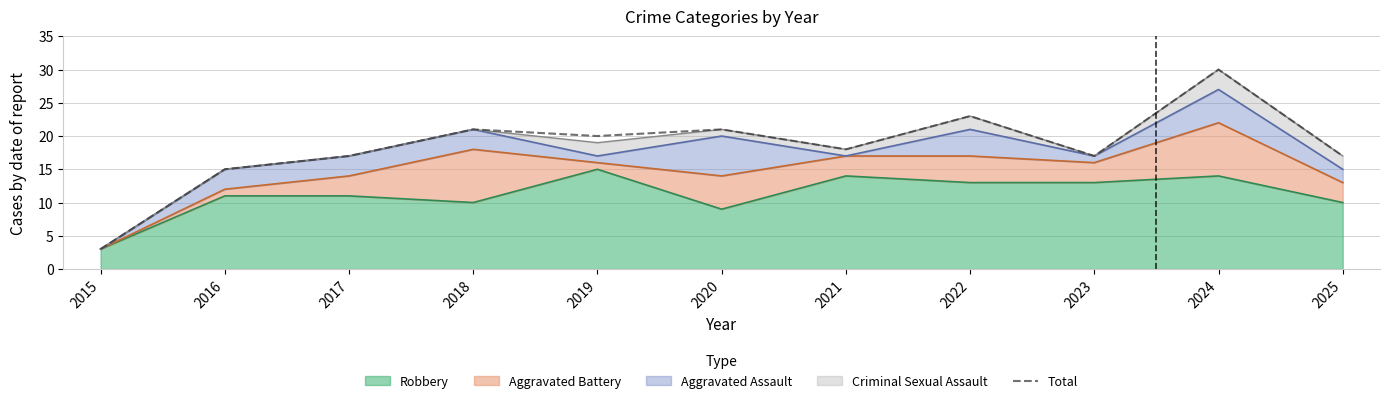

List the labels in order of value, smallest first.

2015, 2016, 2017, 2023, 2025, 2021, 2019, 2018, 2020, 2022, 2024